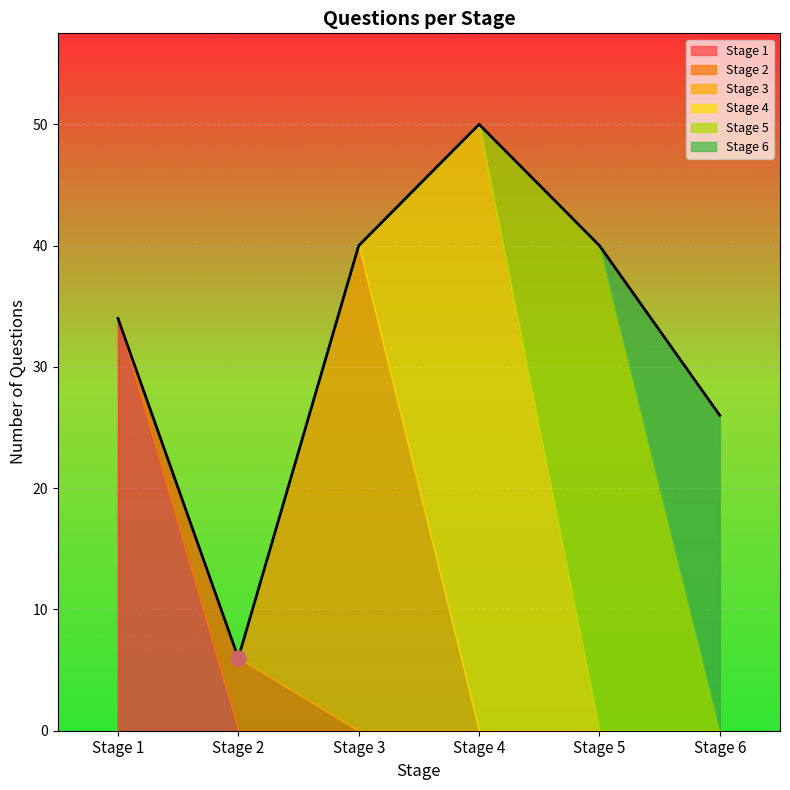

Which series has the largest Y range (max minus min)?

Stage 4